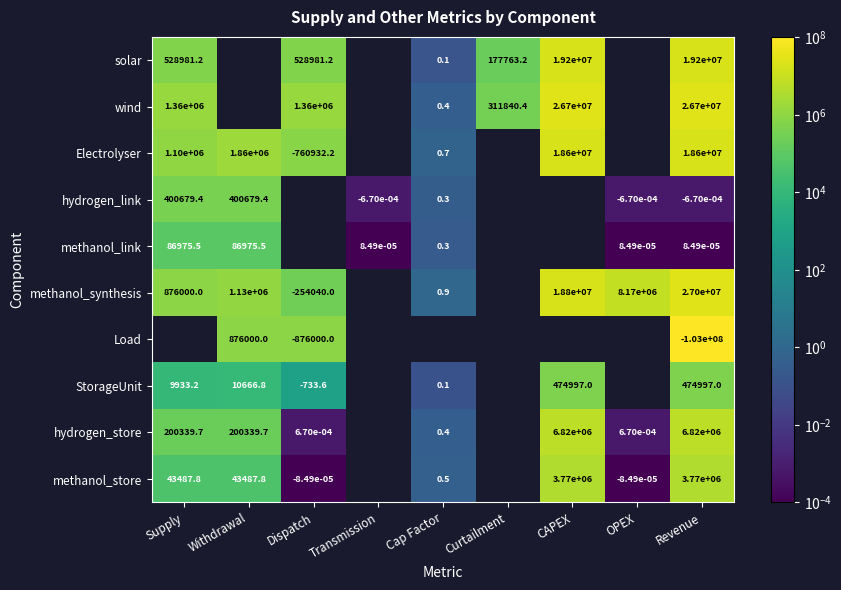

How many categories are shown in the chart?

9